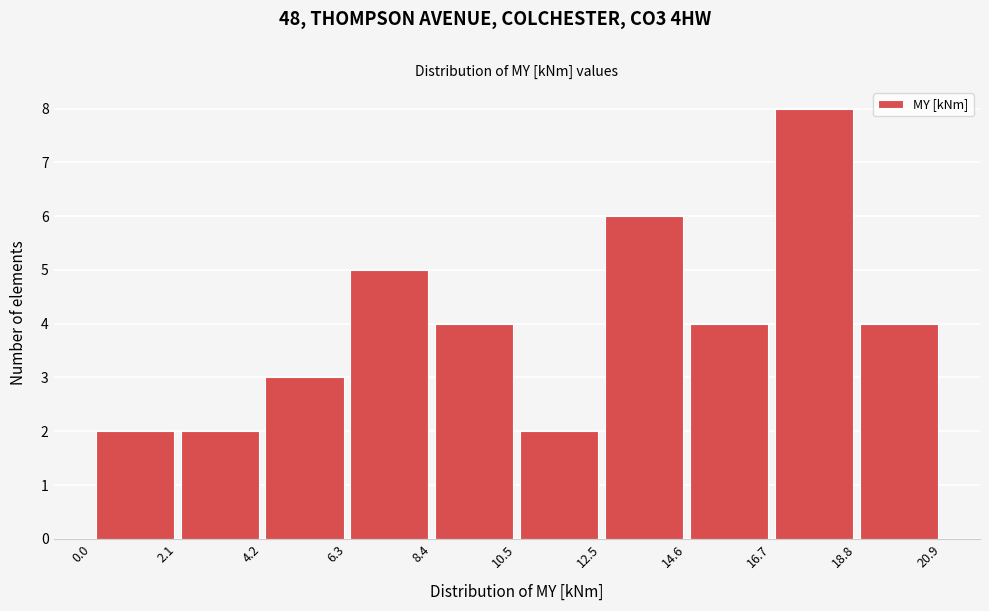

What is the height of the bar covering 14.6 to 16.7 on the x-axis? The values are not printed on the chart, so give them approximately, as read against the axis.

4